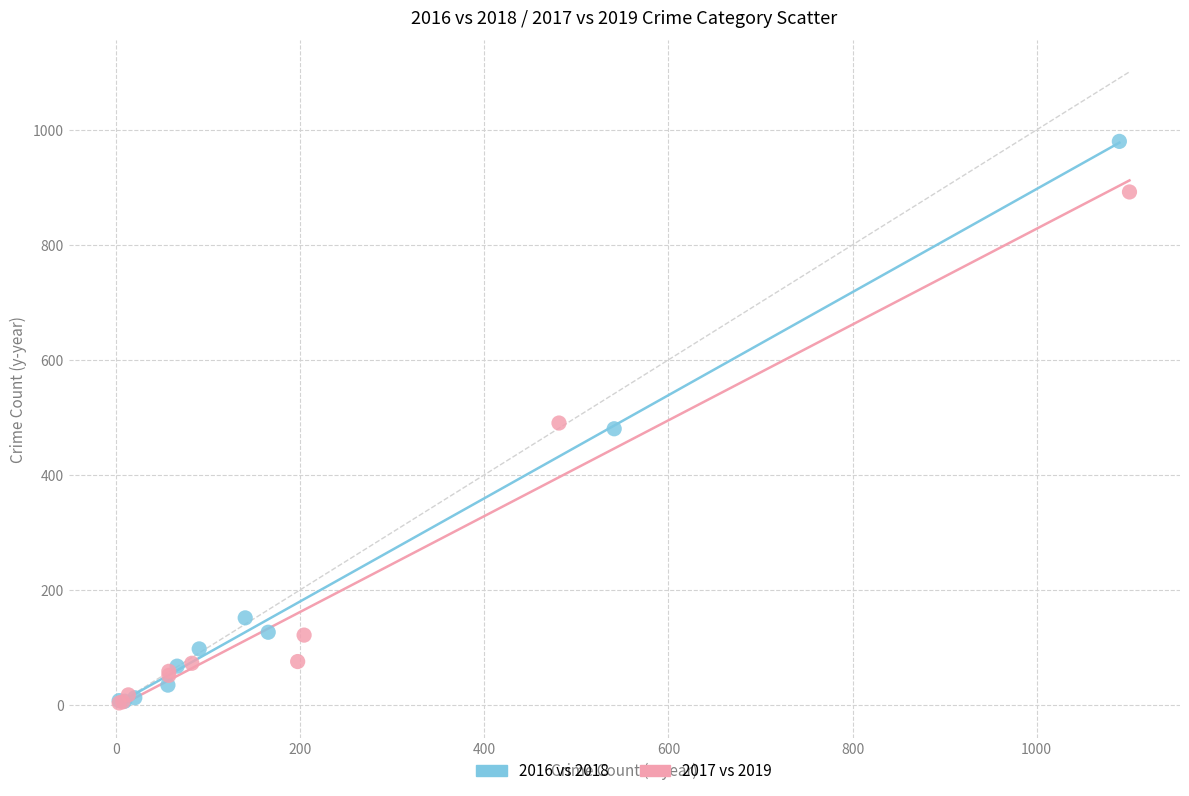

Which series reaches the maximum Y coordinate?

2016 vs 2018